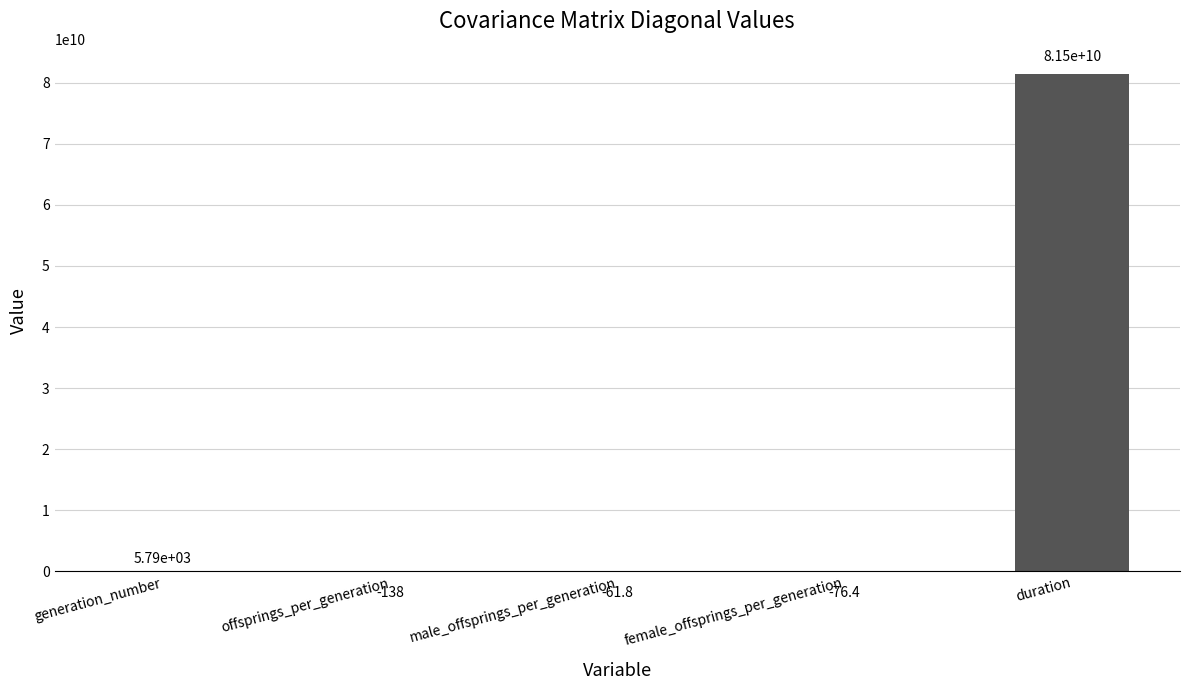

Which label corresponds to the largest value in the chart?

duration